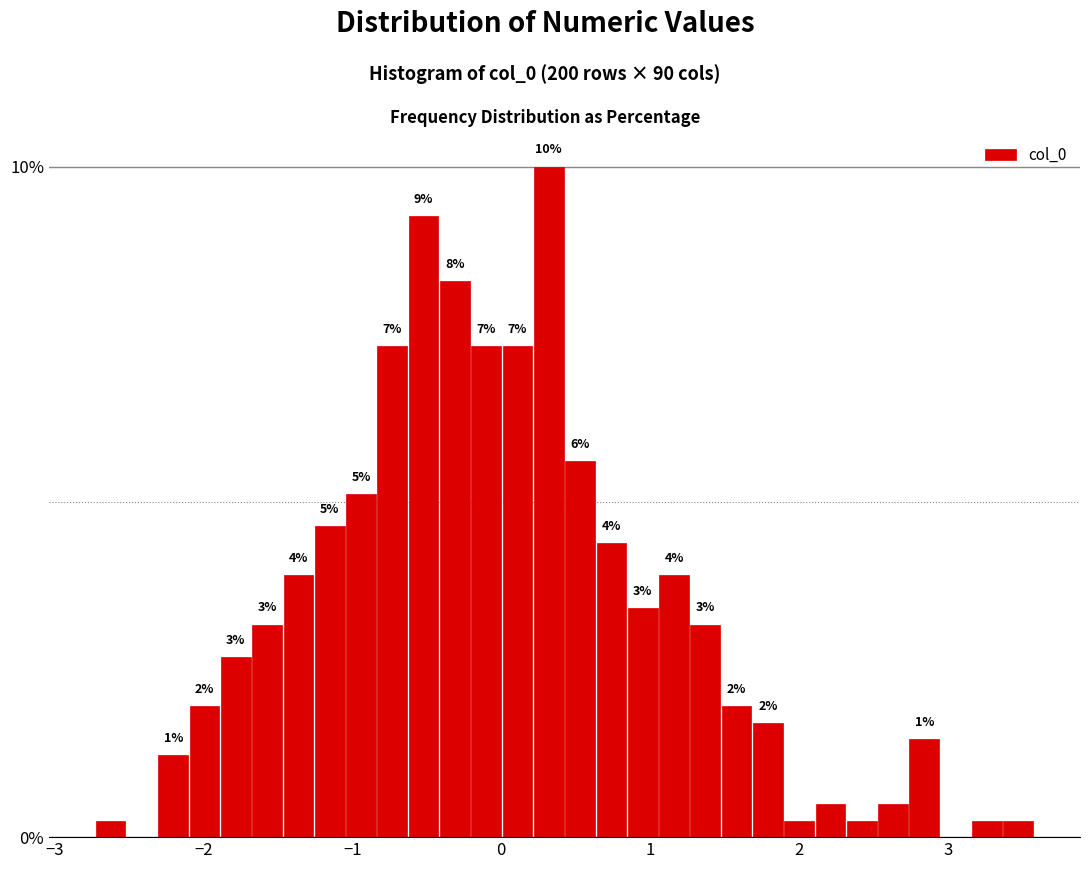

Read against the x-axis, roughly where is the centre of the tallest bar?

0.3